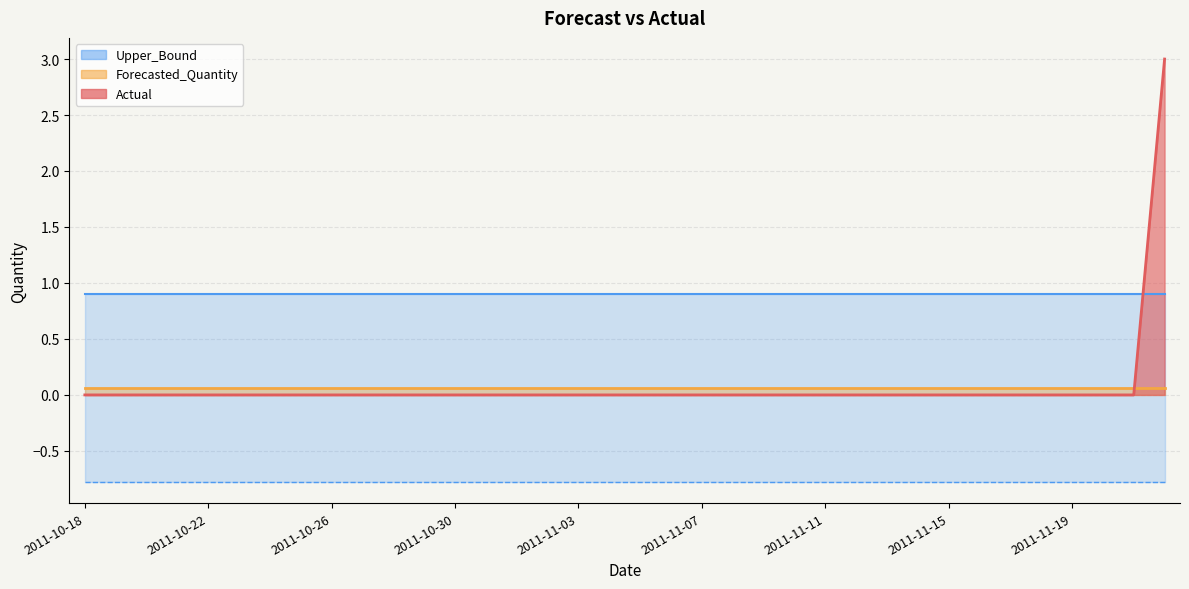

What is the highest value of the Forecasted_Quantity series?

0.1